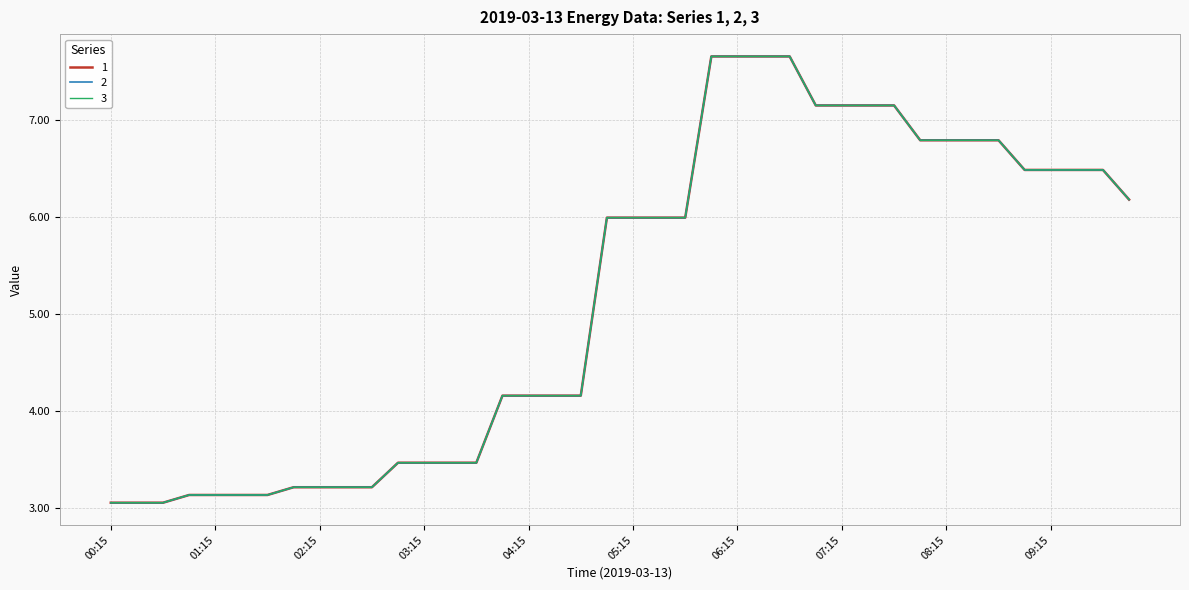

How many interior local peaks does the 1 series have?

6